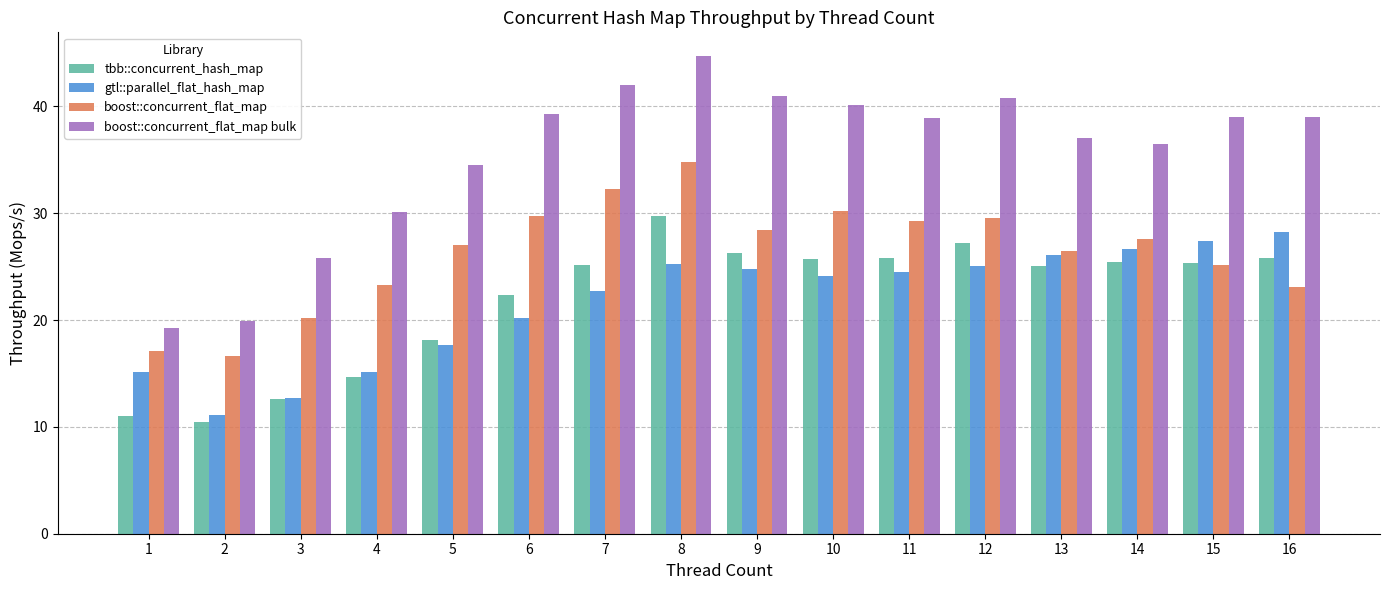

How many groups of bars are there?

16